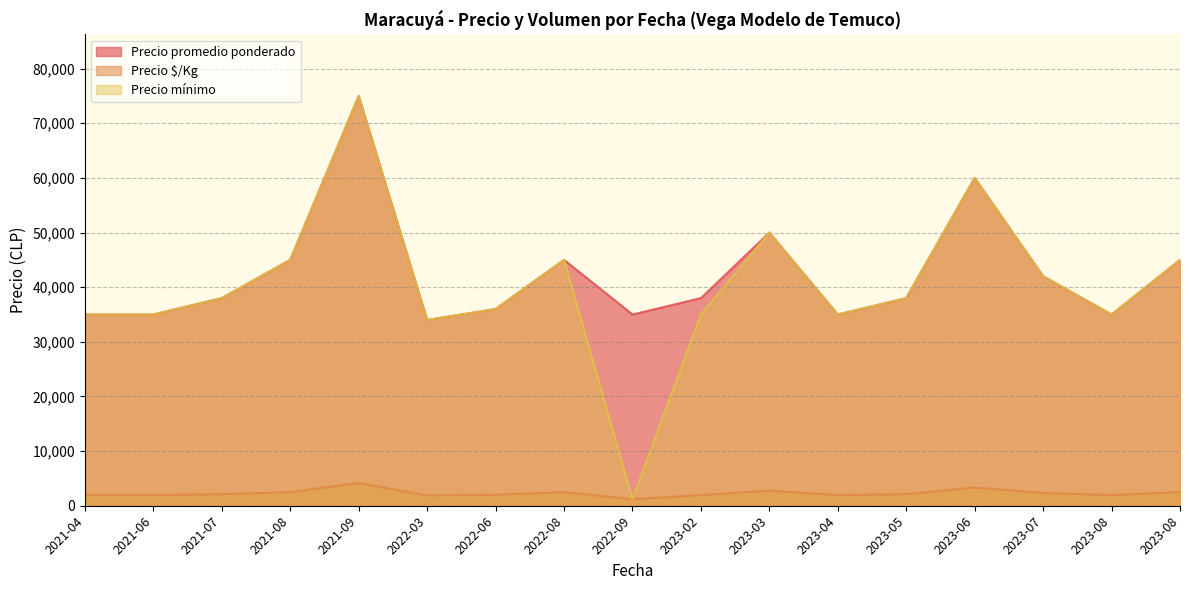

The value of Precio promedio ponderado at 2023-06 is 60000. True or false?

True